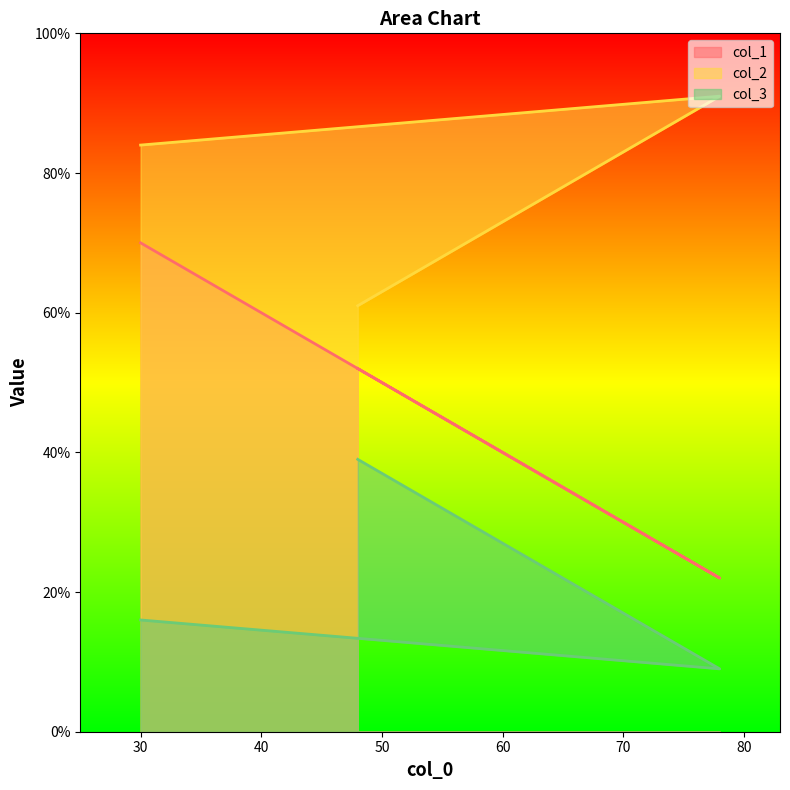

Where does the col_3 series first go above 16?

48